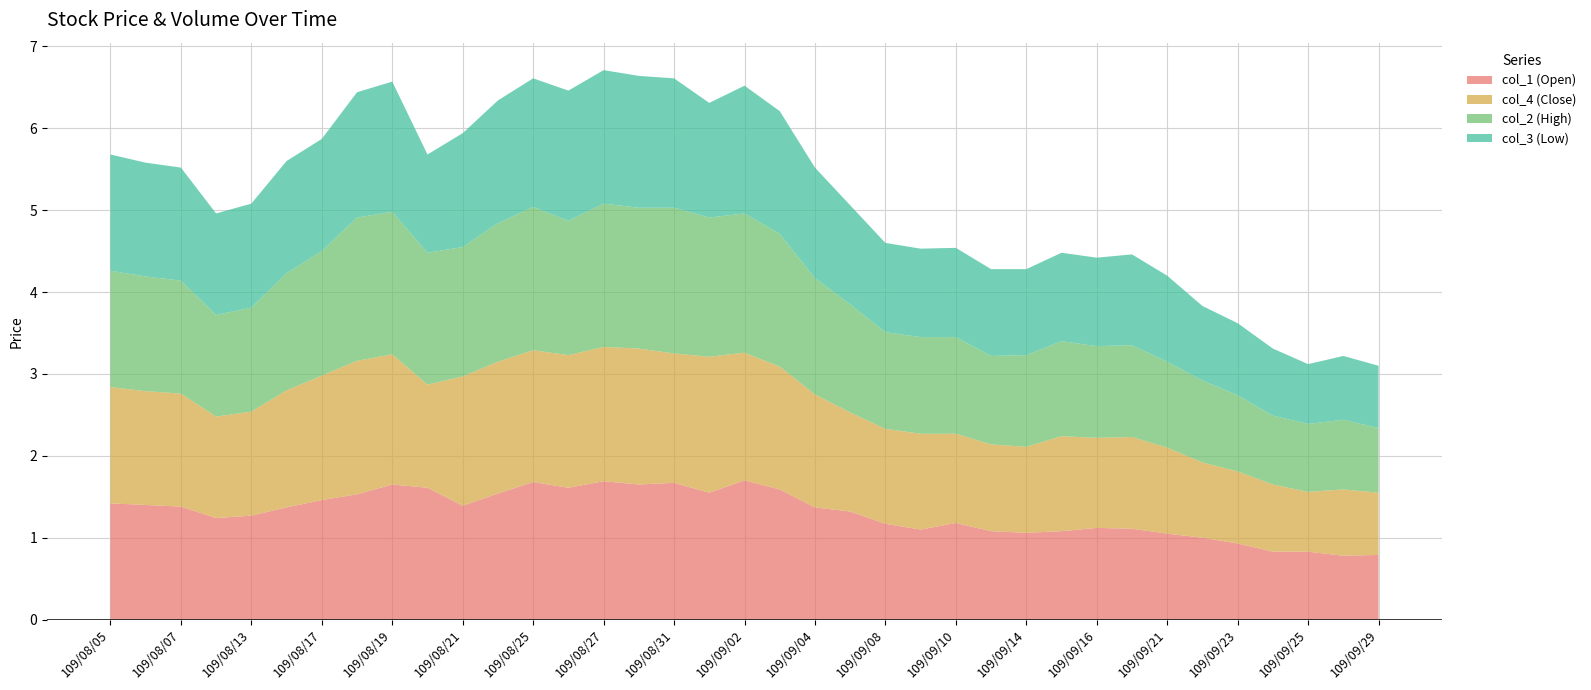

What is the maximum value for col_1 (Open)?

1.7